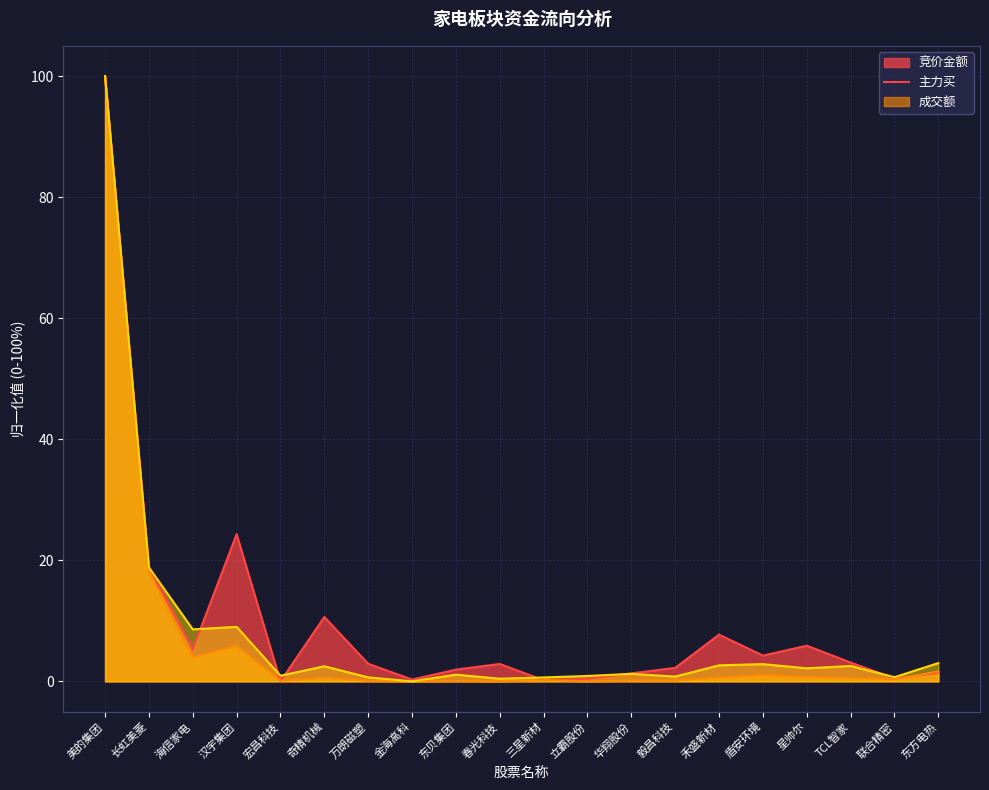

What is the greatest value displayed?

100.0